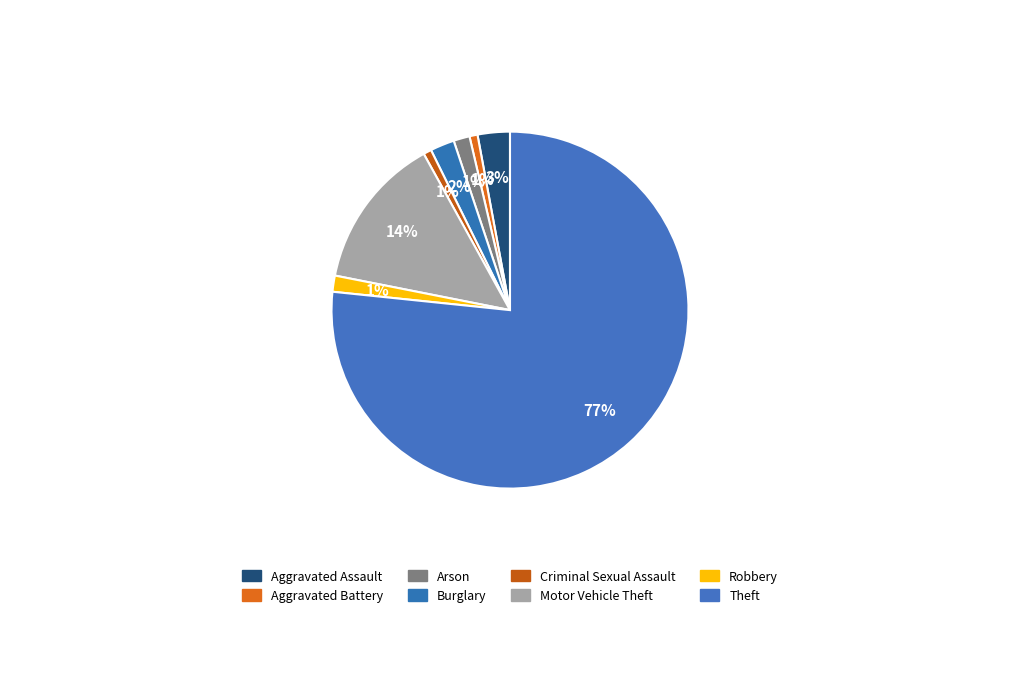

Count the number of slices in the pie.

8